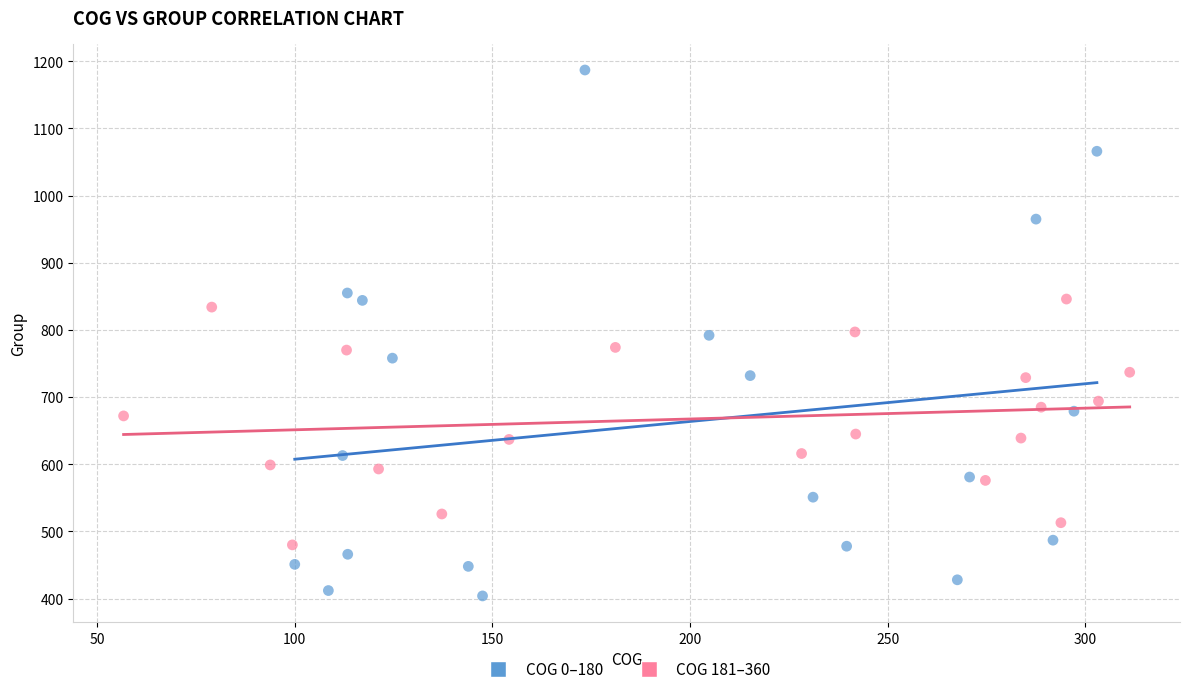

What are all the series names shown in the legend?

COG 0–180, COG 181–360